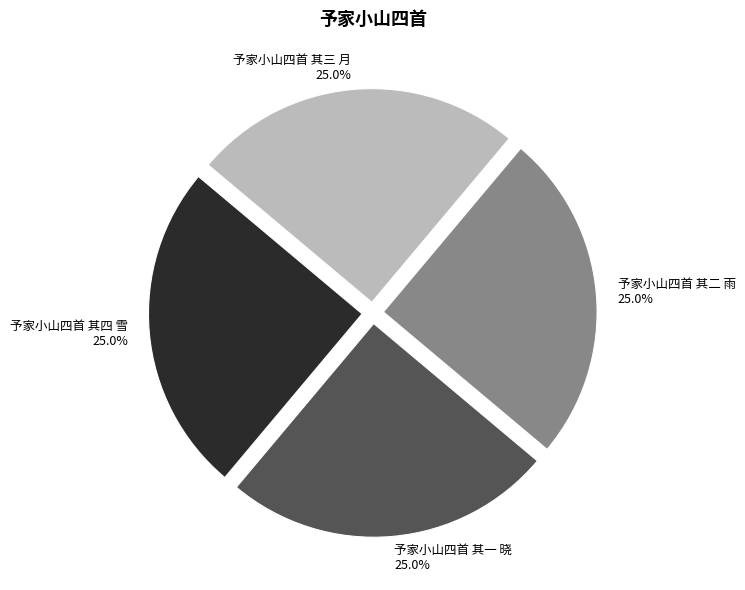

To the nearest percent, what percentage of the pie is 予家小山四首 其三 月?

25%